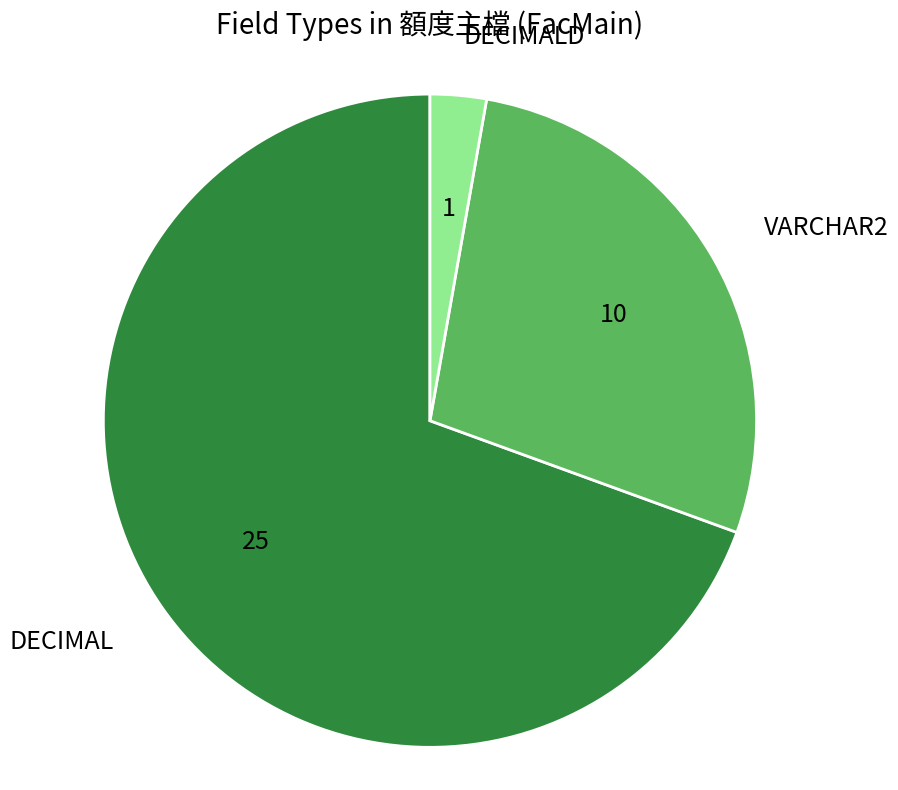

True or false: VARCHAR2 accounts for 28% of the total.

True